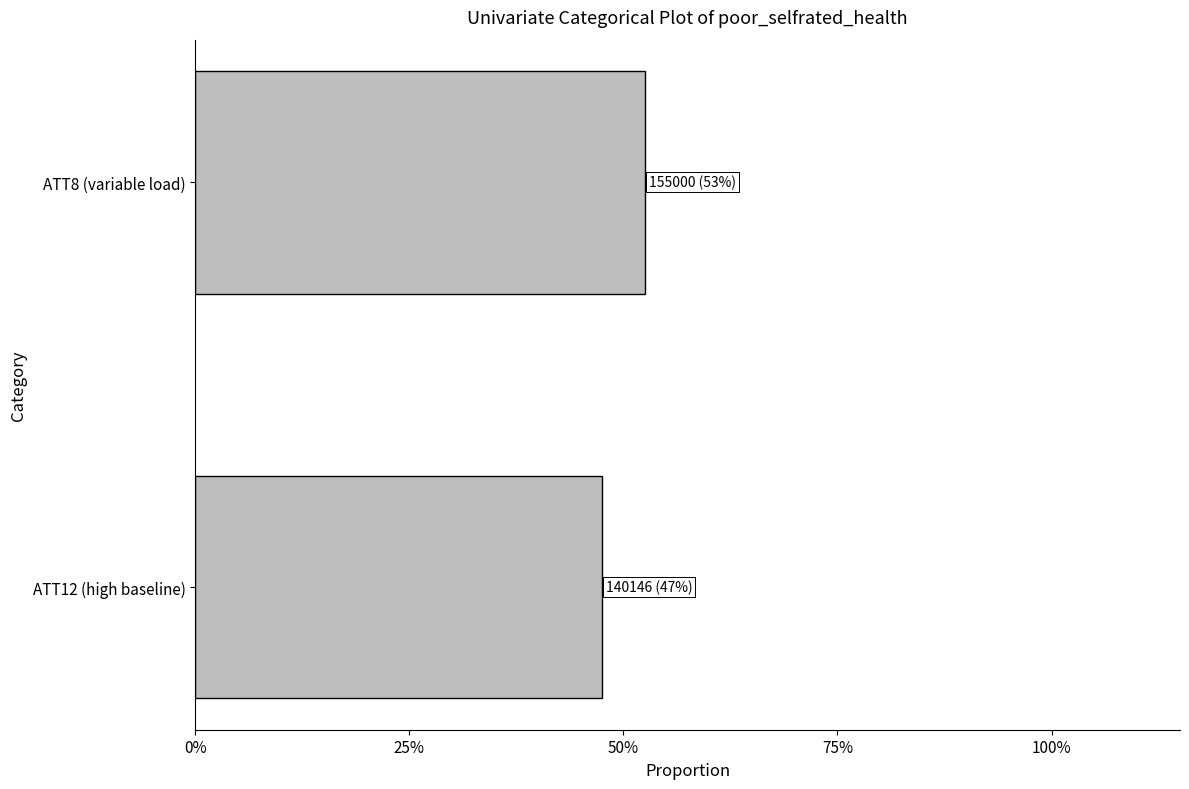

Does the chart contain any negative values?

No